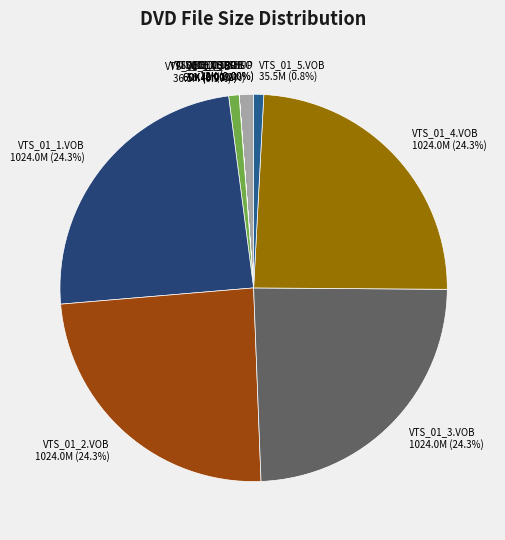

Combined, do VTS_01_2.VOB and VTS_01_1.VOB account for over 50%?

No